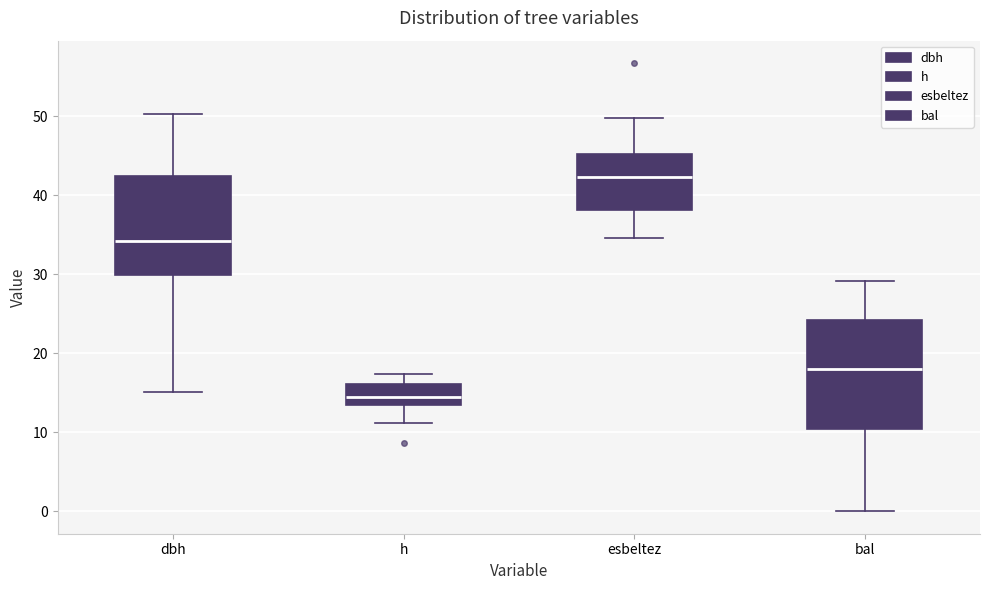

Where does the median line of the box for h sit on the y-axis? The values are not printed on the chart, so give them approximately, as read against the axis.

14